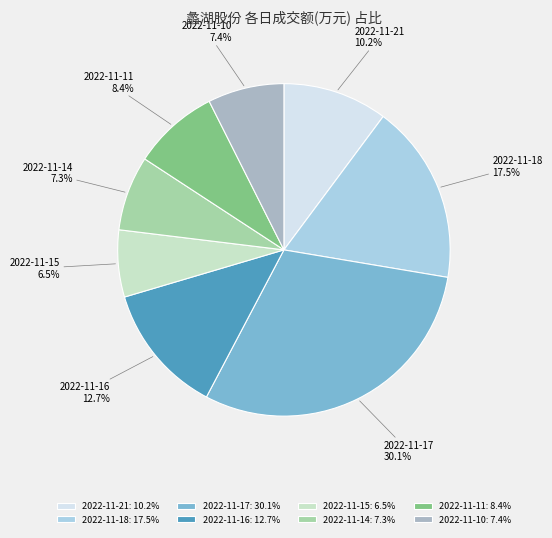

Is it true that 2022-11-17 is 24% of the pie?

False